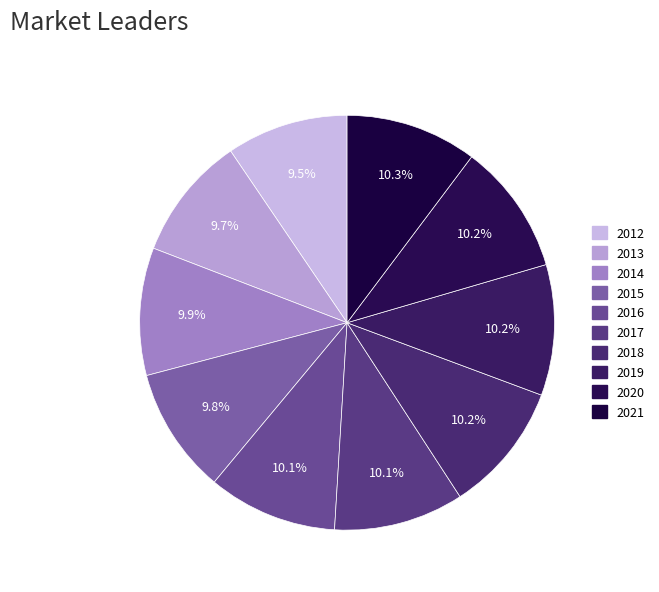

Do 2012 and 2018 together represent more than half of the pie?

No